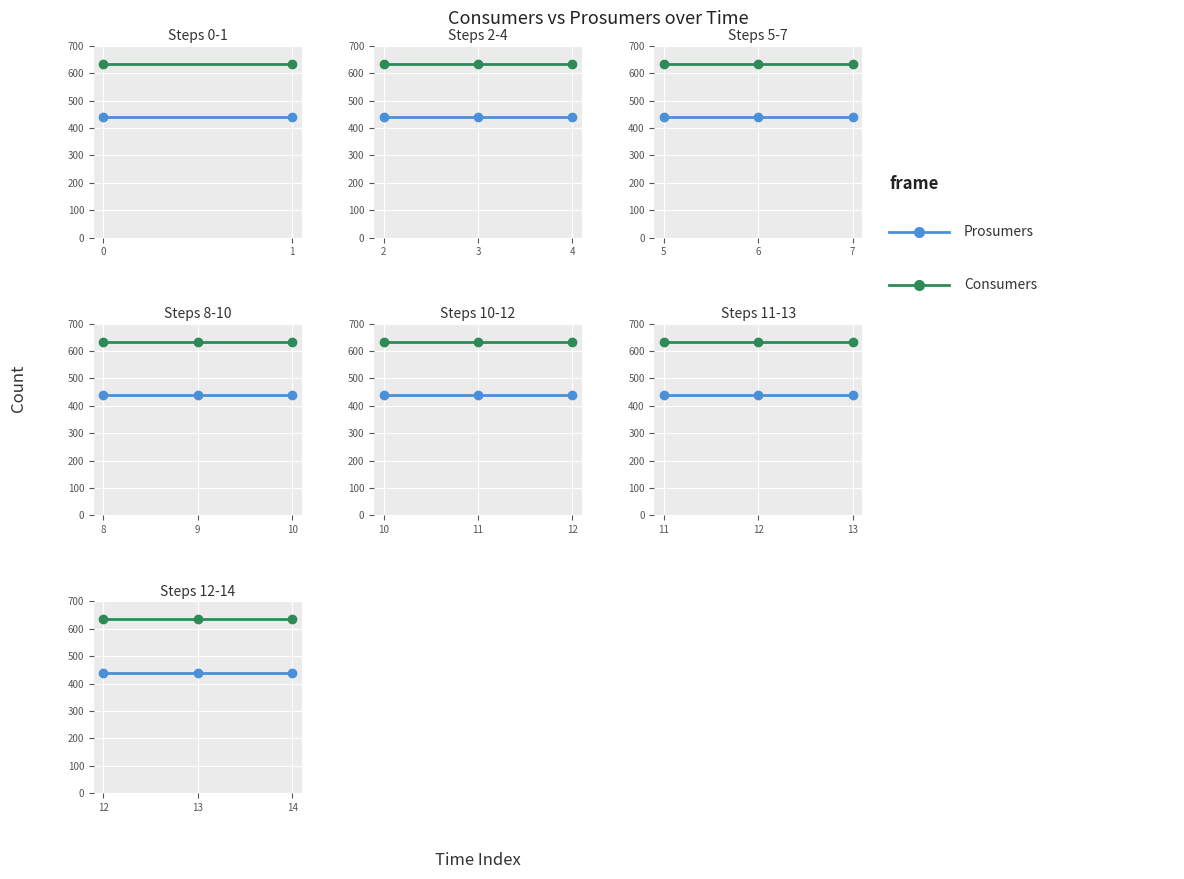

What is the maximum value shown in the chart?

635